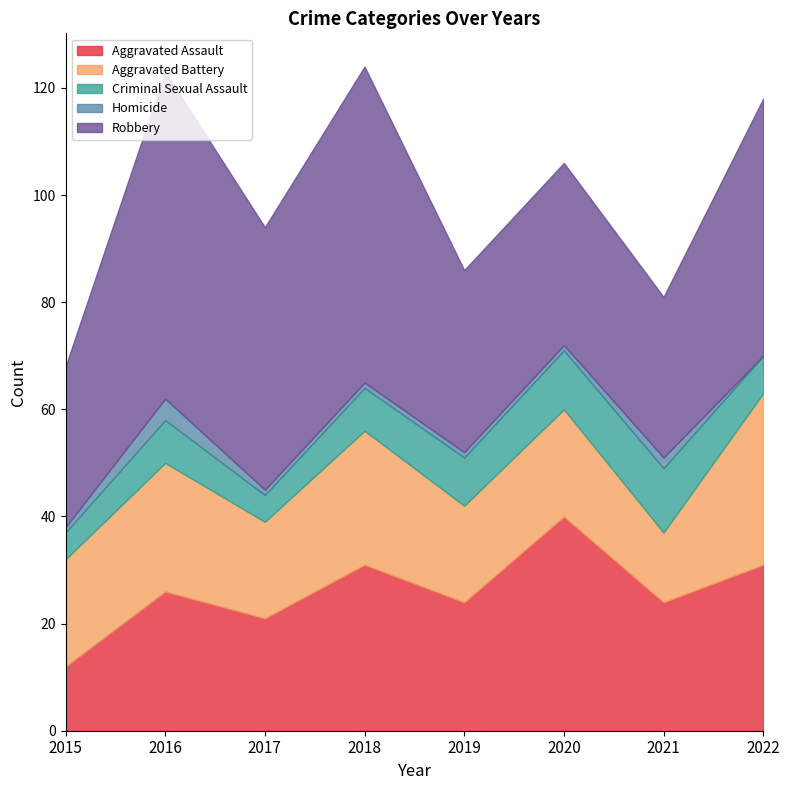

Reading left to right, transcribe all the data shown in this chart.

Aggravated Assault: 2015=12	2016=26	2017=21	2018=31	2019=24	2020=40	2021=24	2022=31
Aggravated Battery: 2015=20	2016=24	2017=18	2018=25	2019=18	2020=20	2021=13	2022=32
Criminal Sexual Assault: 2015=5	2016=8	2017=5	2018=8	2019=9	2020=11	2021=12	2022=7
Homicide: 2015=1	2016=4	2017=1	2018=1	2019=1	2020=1	2021=2	2022=0
Robbery: 2015=30	2016=61	2017=49	2018=59	2019=34	2020=34	2021=30	2022=48